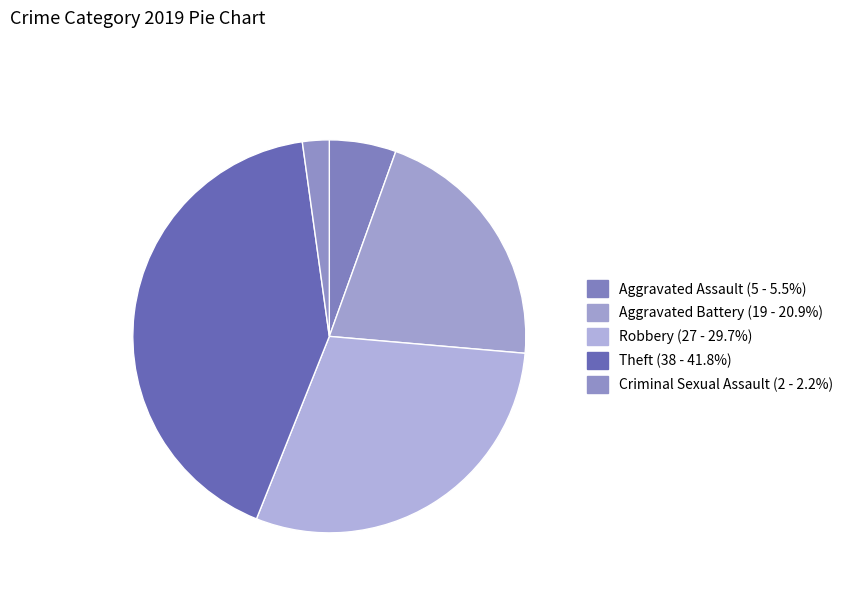

Is there any slice that represents more than half of the pie?

No